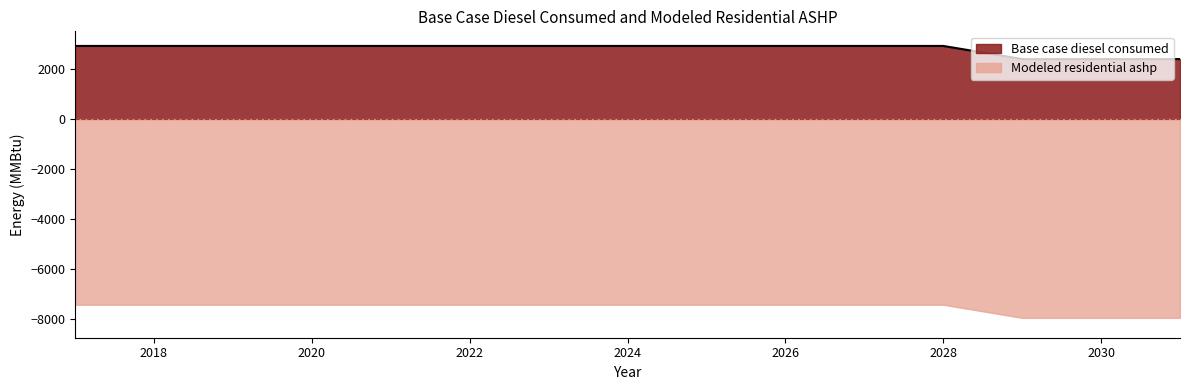

What is the sum of all values?

42169.1